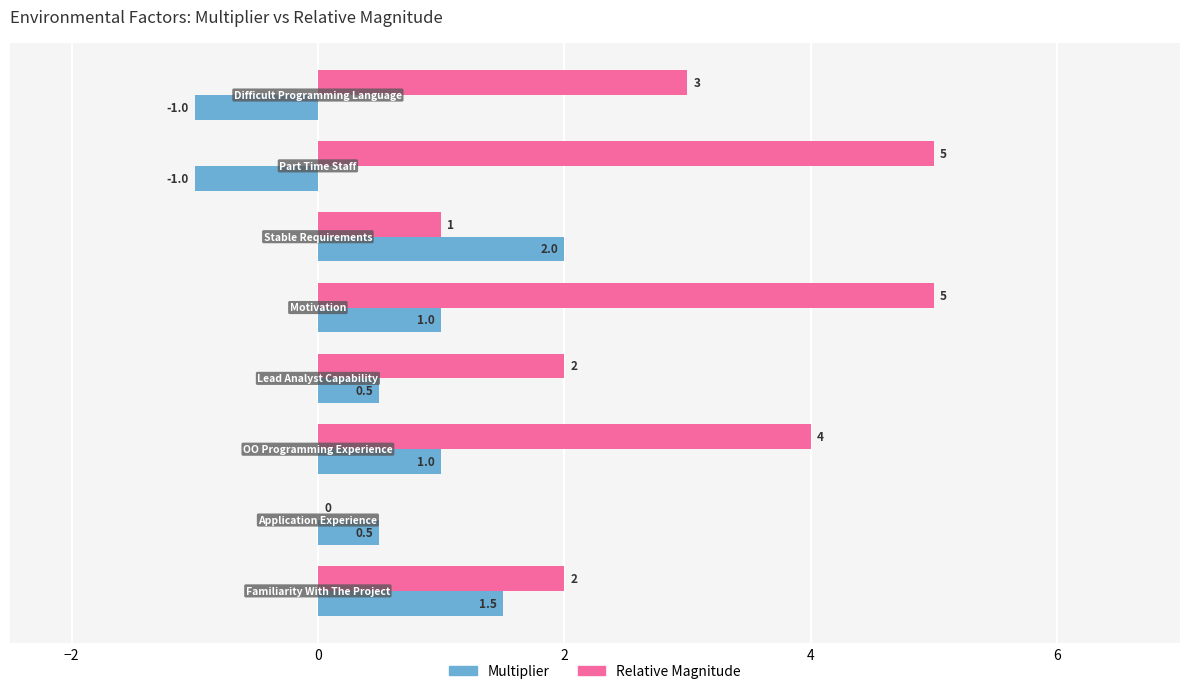

What is the sum of all Relative Magnitude values?

22.0